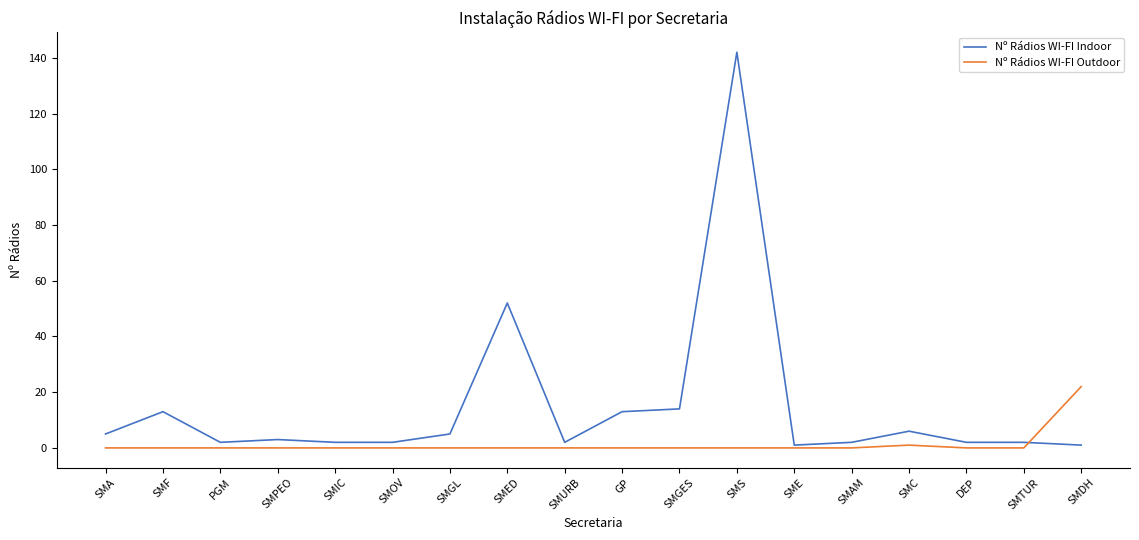

Rank the series by their maximum value, from lowest to highest.

Nº Rádios WI-FI Outdoor, Nº Rádios WI-FI Indoor